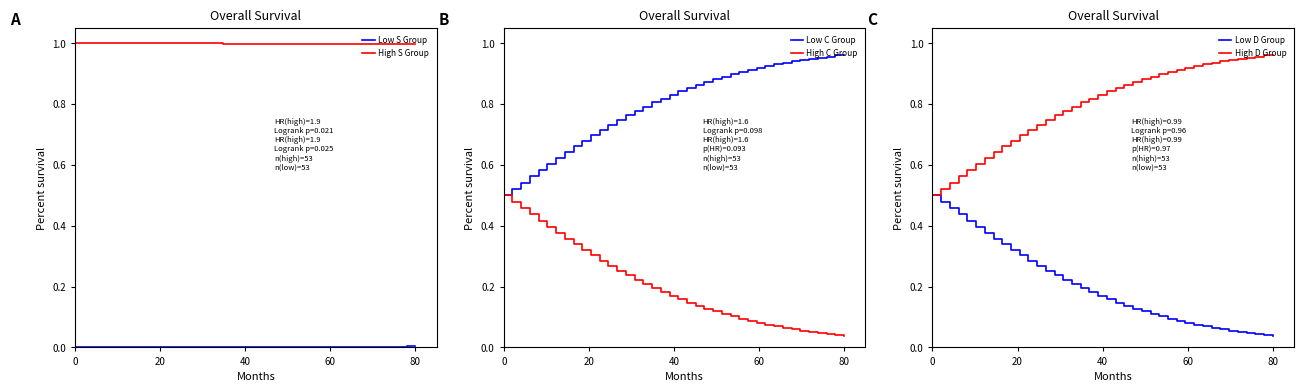

The value of Low C Group at 80 is 0.3. True or false?

False